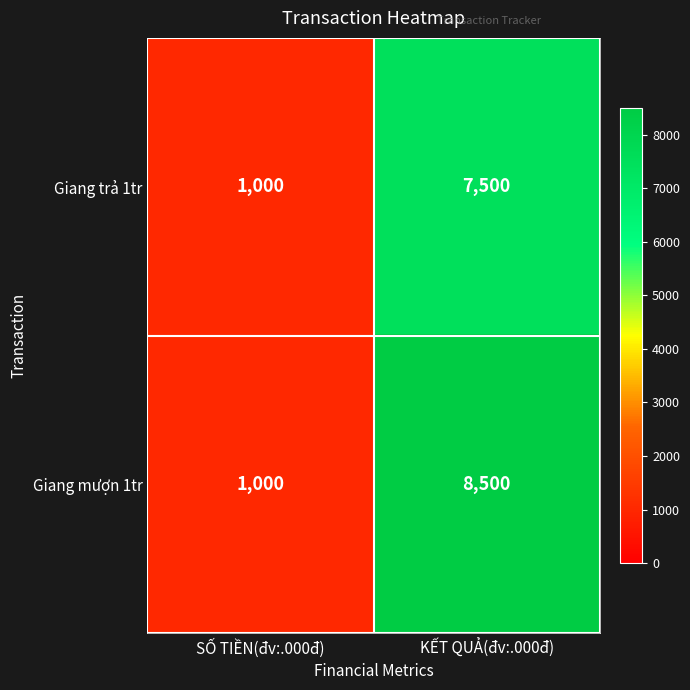

Reading right to left, list all the values displayed in this chart.

Giang trả 1tr: KẾT QUẢ(đv:.000đ)=7500	SỐ TIỀN(đv:.000đ)=1000
Giang mượn 1tr: KẾT QUẢ(đv:.000đ)=8500	SỐ TIỀN(đv:.000đ)=1000